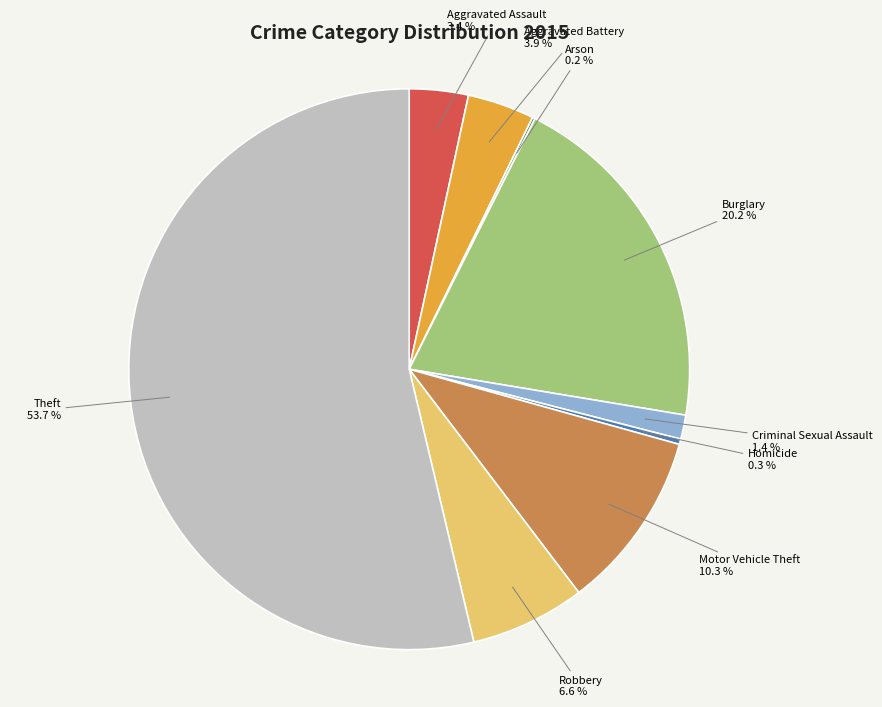

Is there any slice that represents more than half of the pie?

Yes